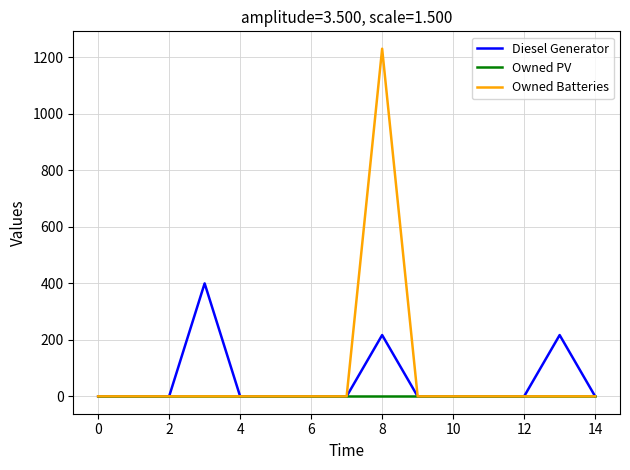

Reading left to right, what are all the values shown in this chart?

Diesel Generator: 0	0	0	400	0	0	0	0	217	0	0	0	0	217	0
Owned PV: 0	0	0	0	0	0	0	0	0	0	0	0	0	0	0
Owned Batteries: 0	0	0	0	0	0	0	0	1231	0	0	0	0	0	0